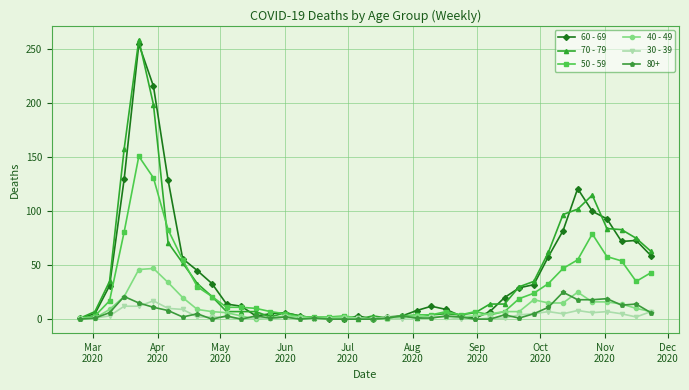

Which series has the widest spread of values?

70 - 79